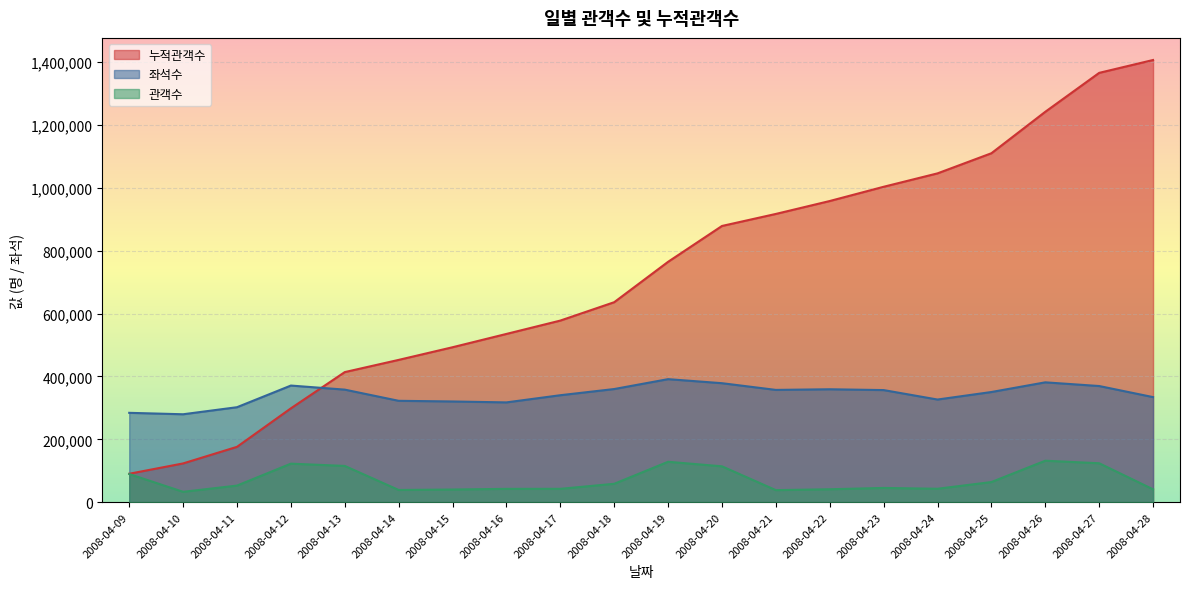

True or false: 누적관객수 and 관객수 intersect in this chart.

False